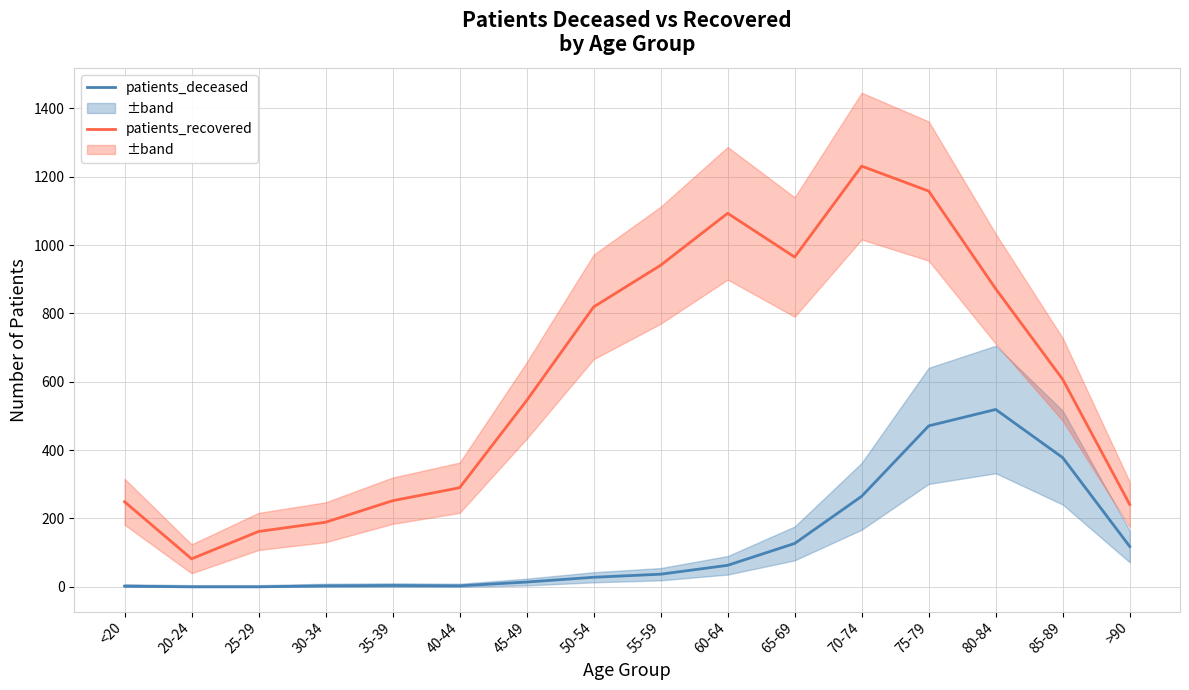

At which category is the sum across all series the highest?

75-79